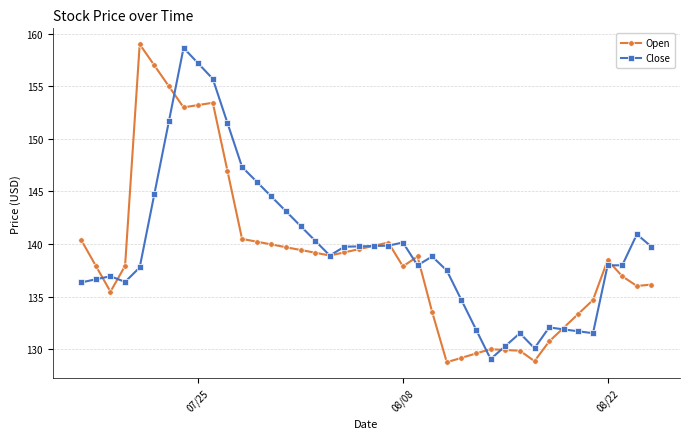

What are all the series names shown in the legend?

Open, Close